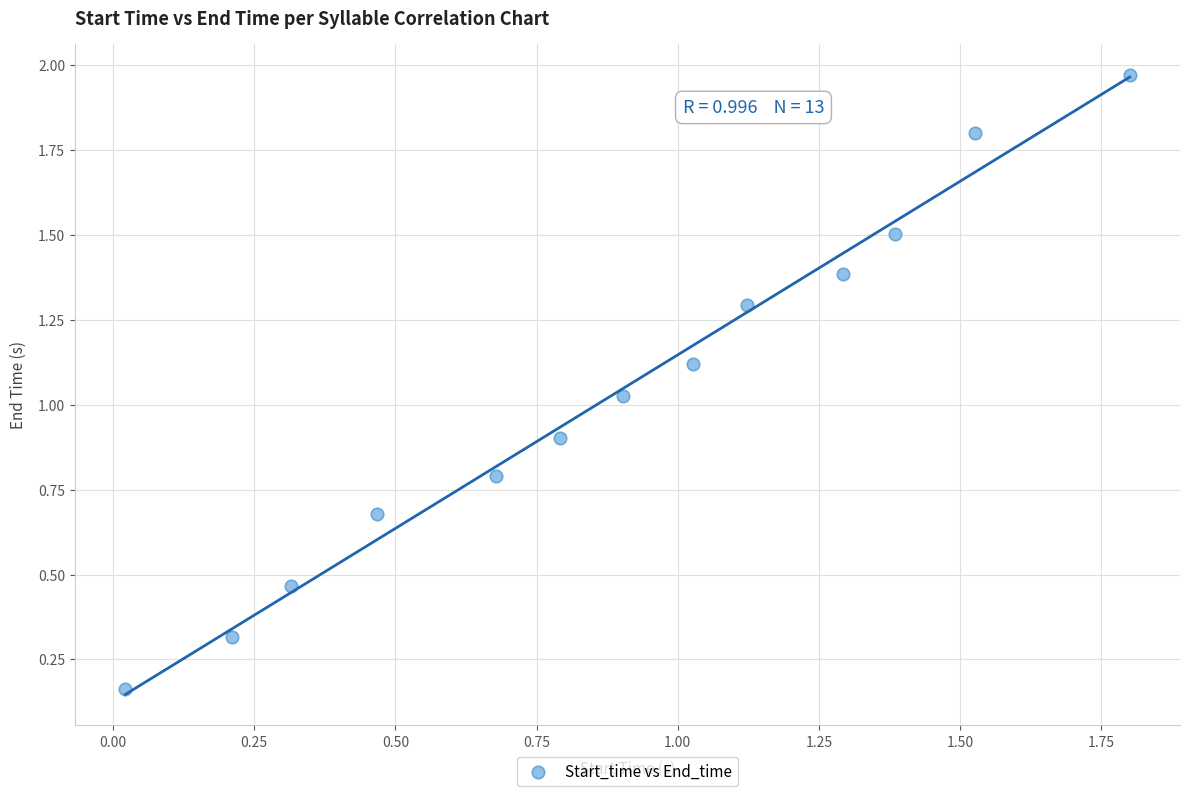

What is the range of Y values (max minus min)?

1.8